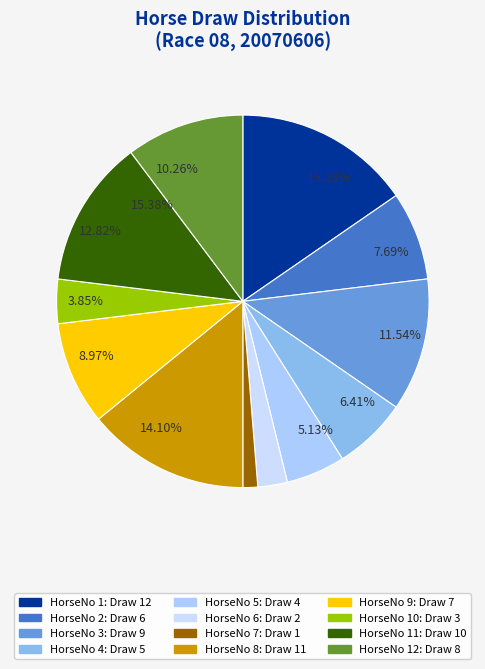

How many segments does this pie chart have?

12